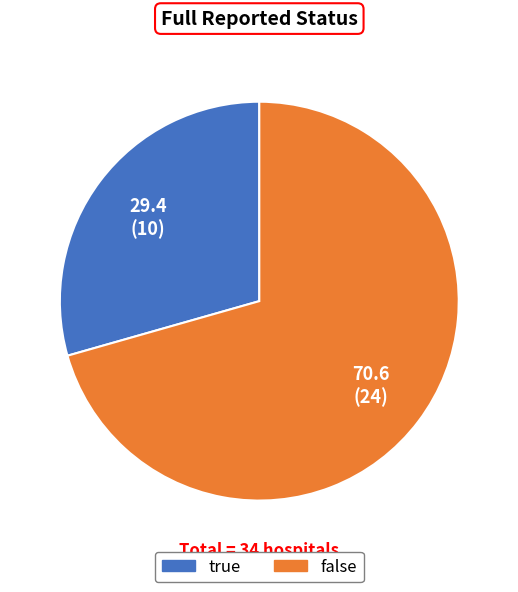

What is the largest slice in the pie chart?

false